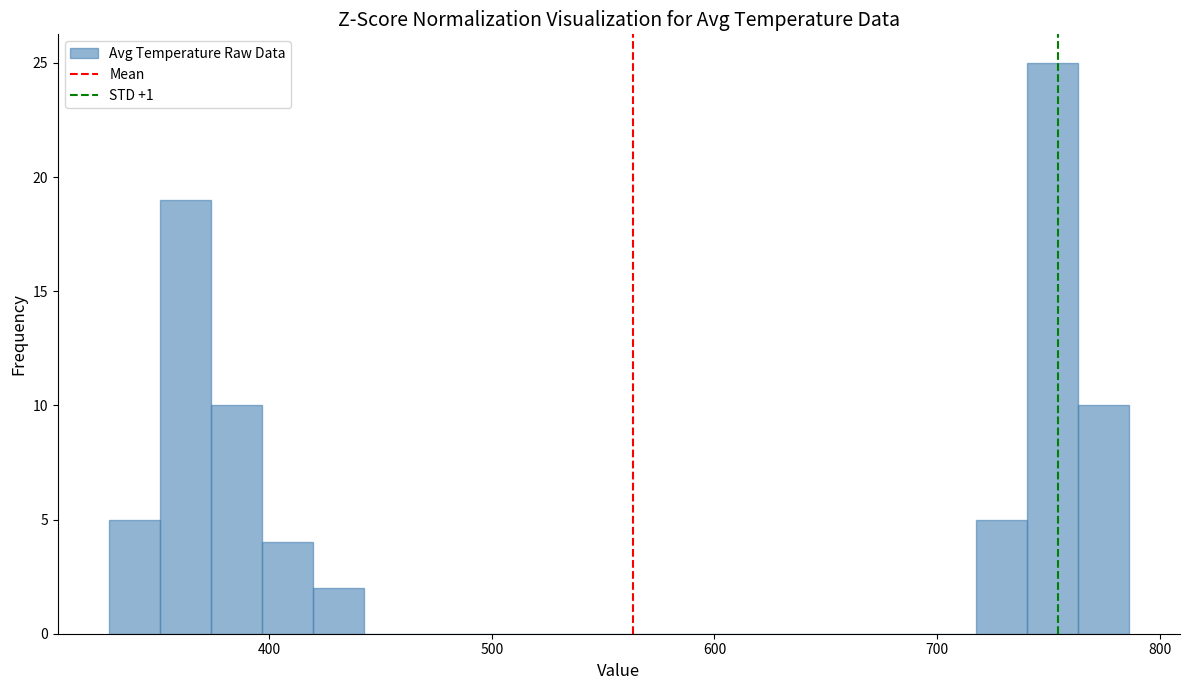

Read against the x-axis, roughly where is the centre of the tallest bar?

750